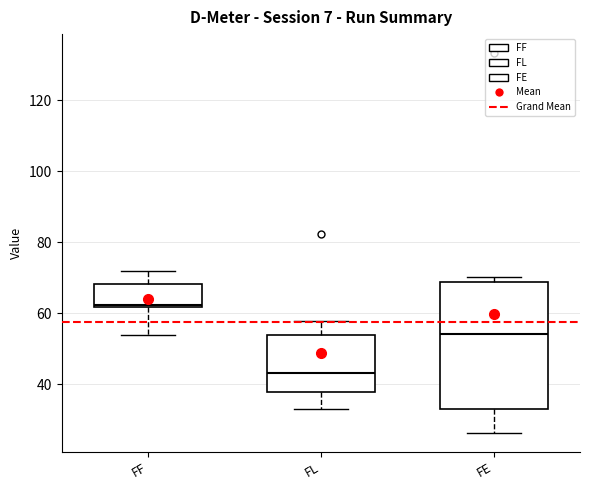

Reading left to right, read every box against the y-axis: the position of its median line, the range the box covers, and the ends of its whiskers. The values are not printed on the chart, so give them approximately, as read against the axis.

FF: median 62 (just above the box's lower edge), box 62 to 68, whiskers 54 to 72
FL: median 44, box 38 to 54, whiskers 32 to 58
FE: median 54, box 34 to 68, whiskers 26 to 70